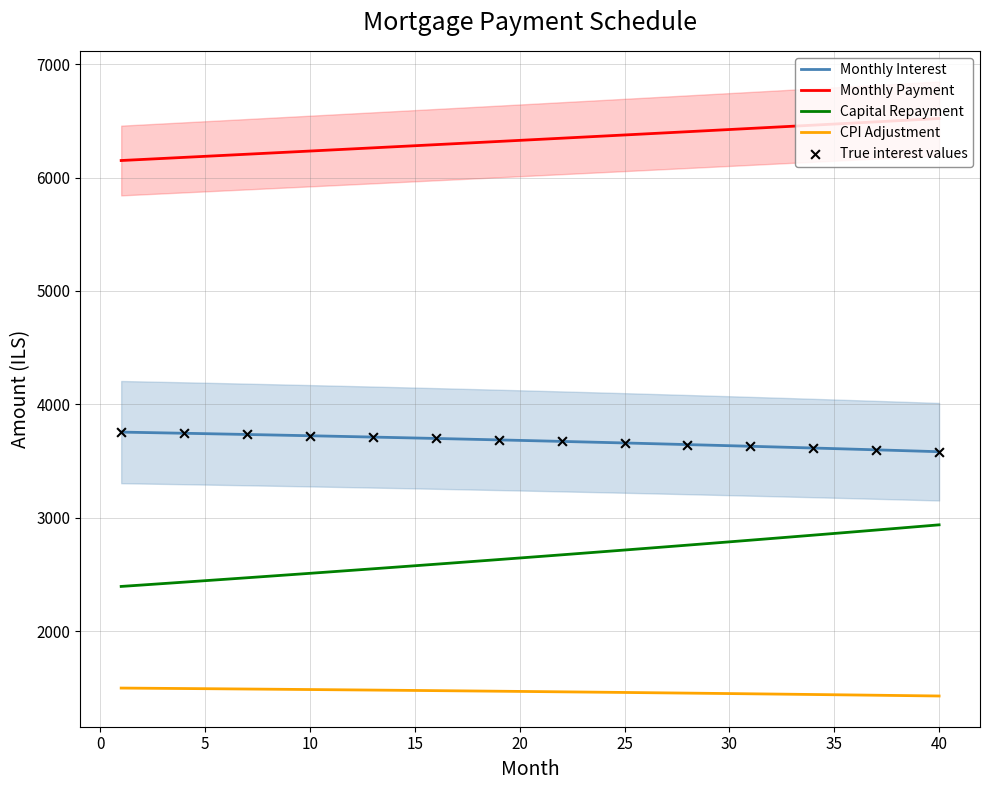

Which series reaches the maximum Y coordinate?

month_payment